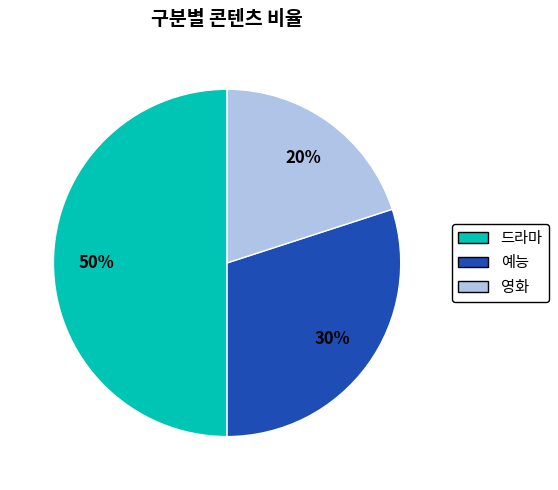

To the nearest percent, what portion does 영화 represent?

20%